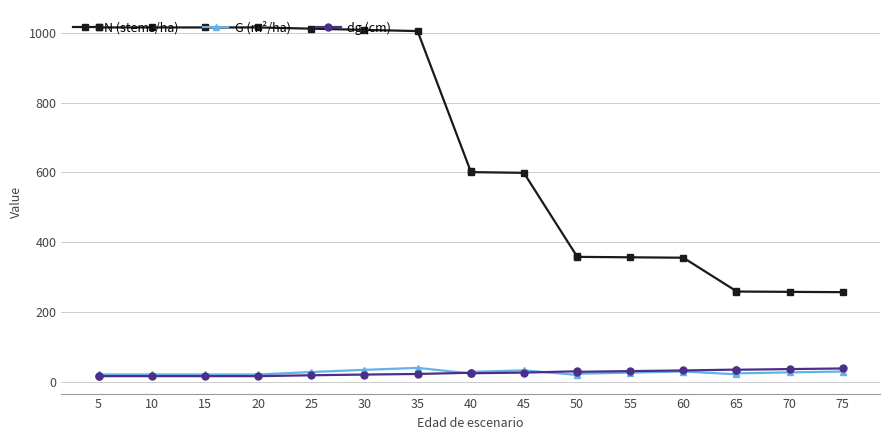

Which series has the largest total across all categories?

N (stems/ha)